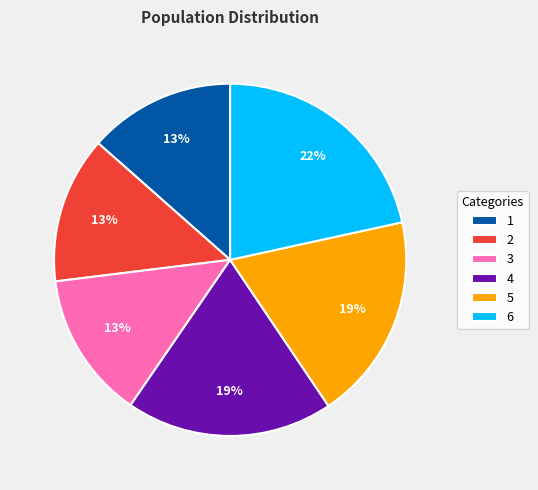

What is the largest slice in the pie chart?

6